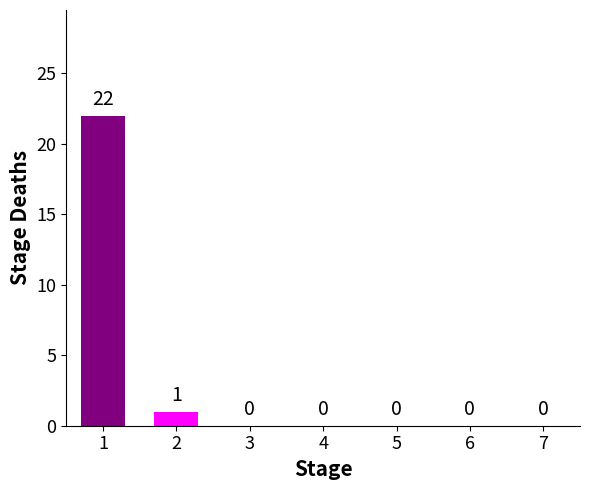

Read the value at 1, to the nearest 10.

20